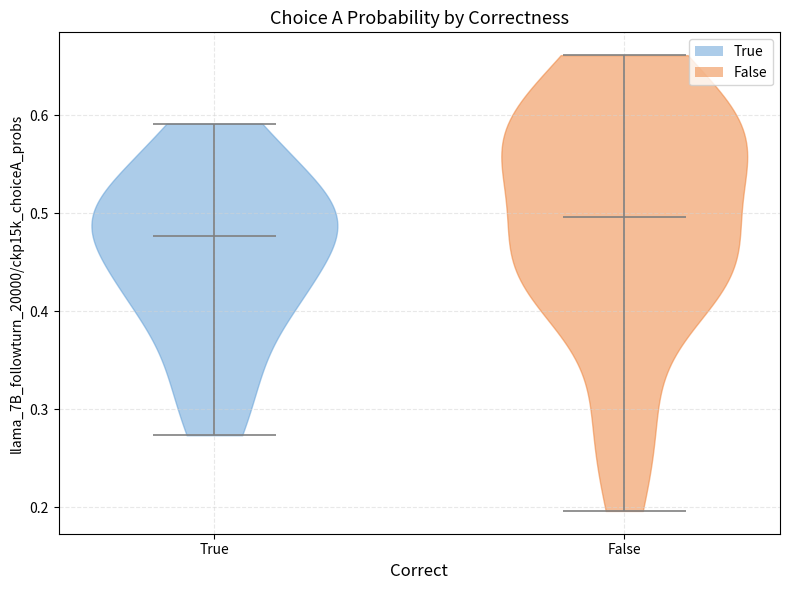

Reading left to right, read every violin against the y-axis: where its median line is, and the lowest and highest points it reaches. The values are not printed on the chart, so give them approximately, as read against the axis.

True: median line 0.48, lowest point 0.27, highest point 0.59
False: median line 0.50, lowest point 0.20, highest point 0.66